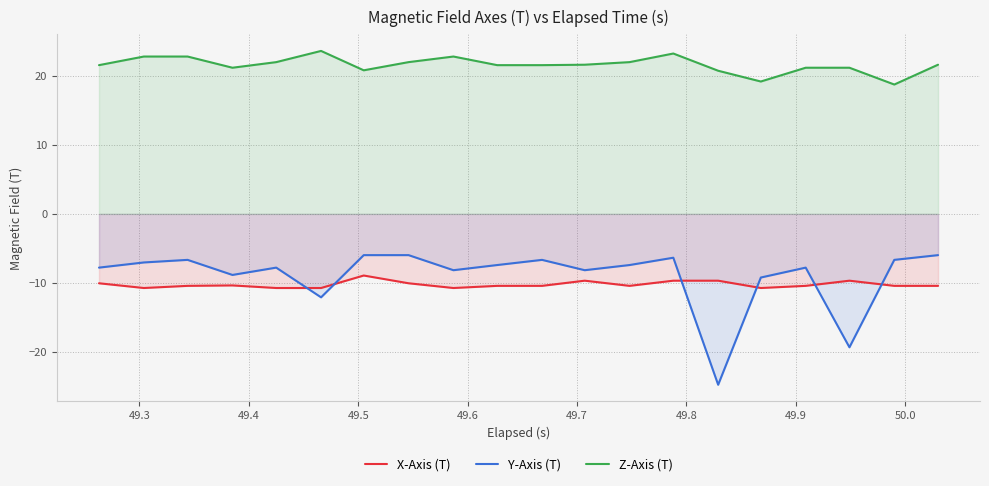

Which series has the largest total across all categories?

Z-Axis (T)